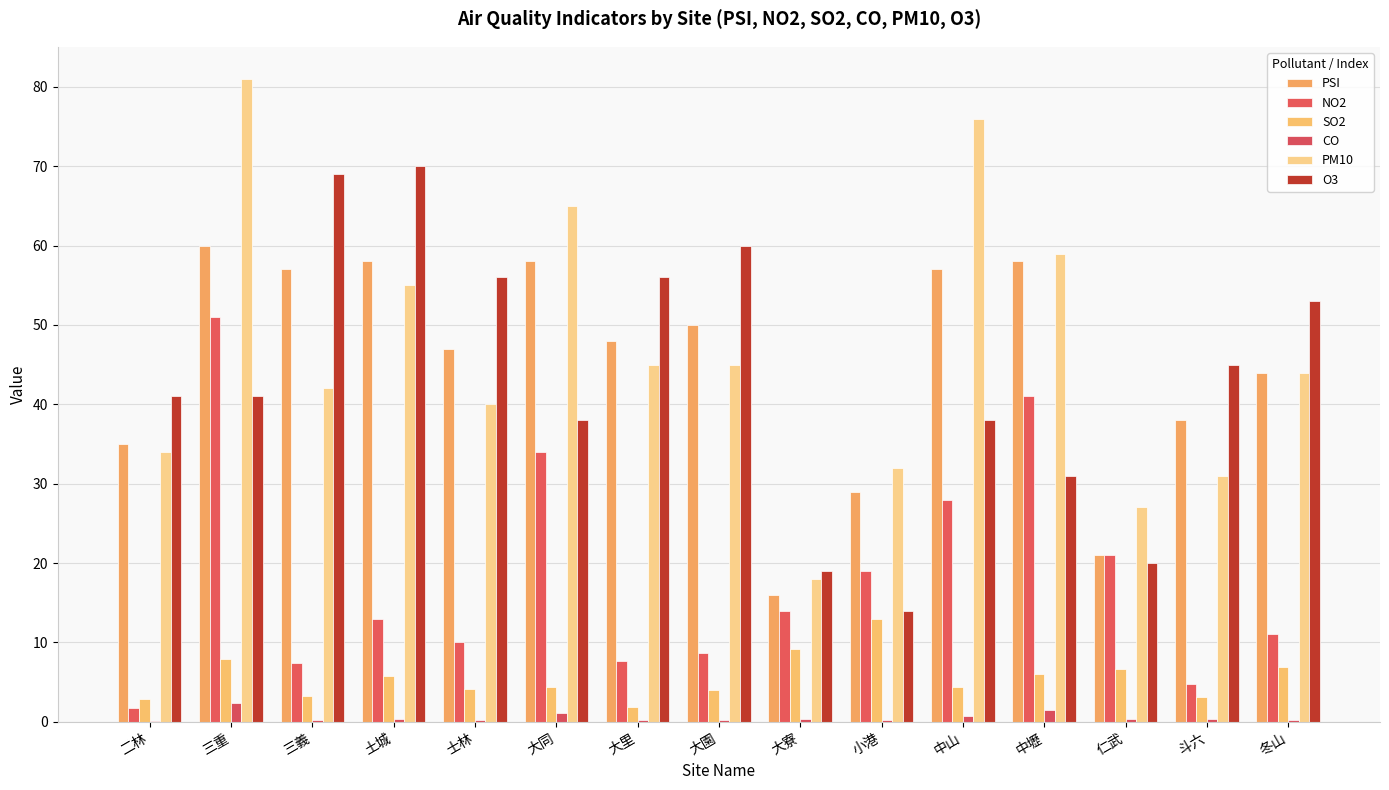

Between 士林 and 中壢, which is larger?

中壢